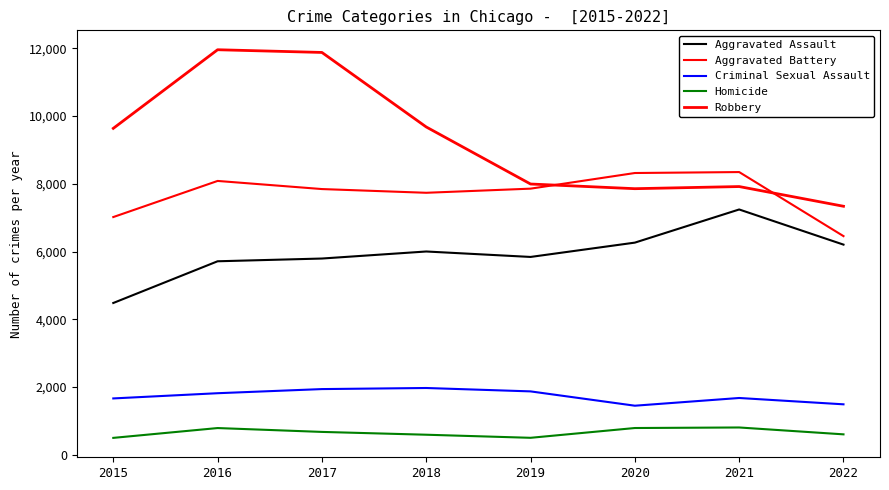

Is this an area chart (filled region under the line)?

No